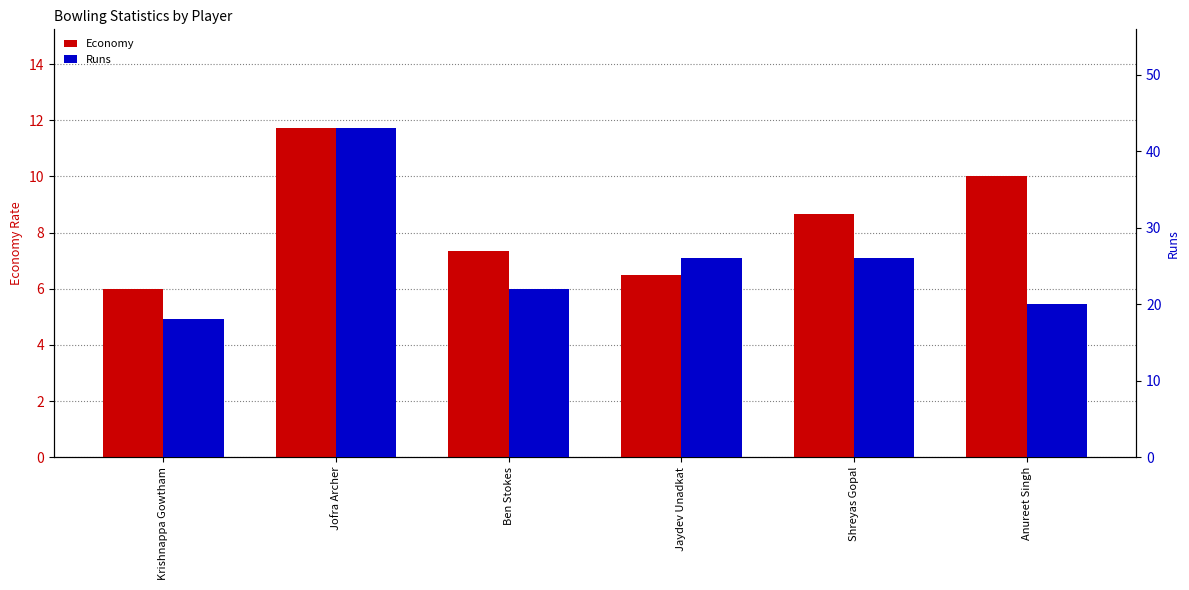

Which series has the largest total across all categories?

Runs